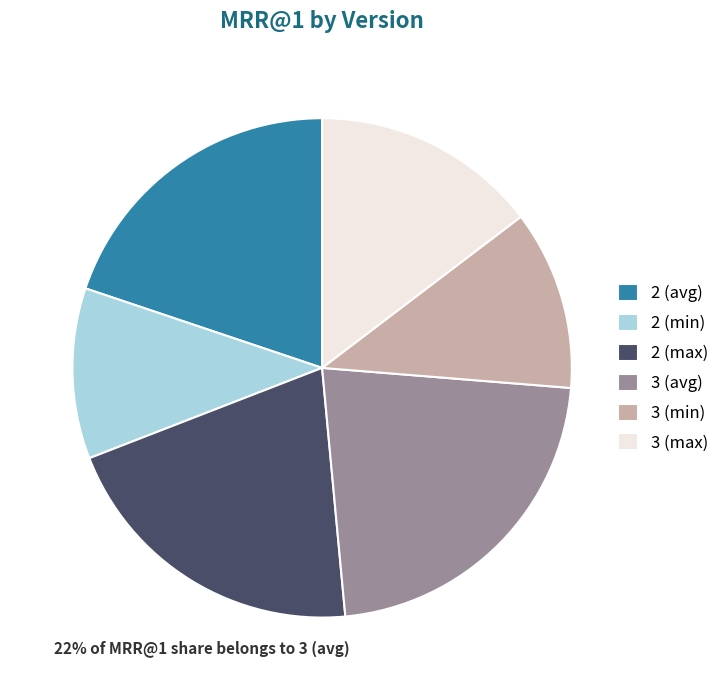

Which slice is the smallest?

2 (min)